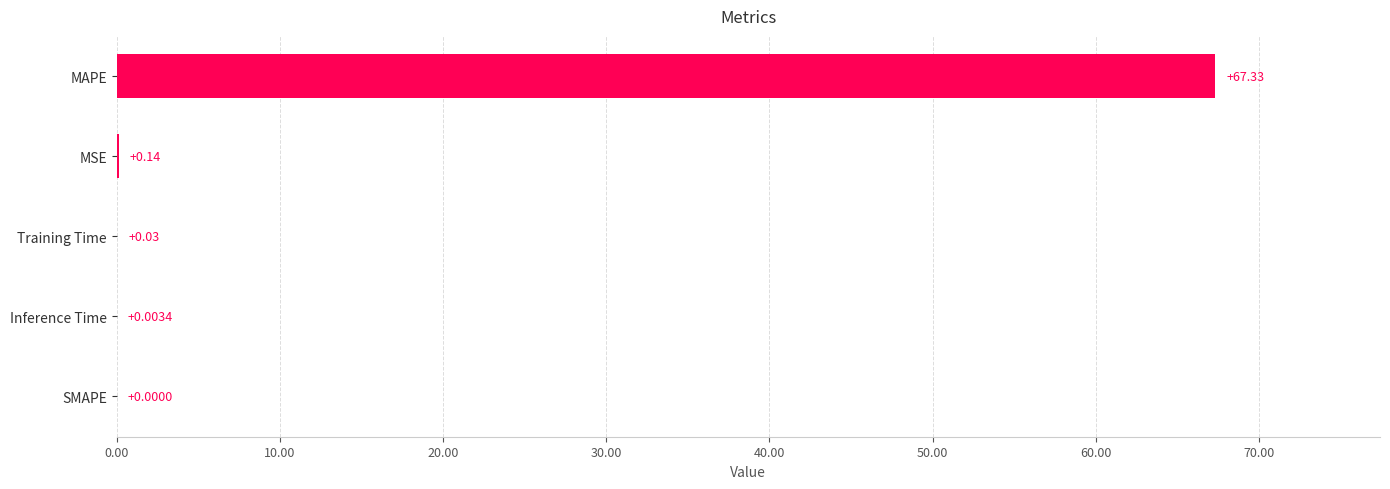

At which label is the value closest to 33?

MSE